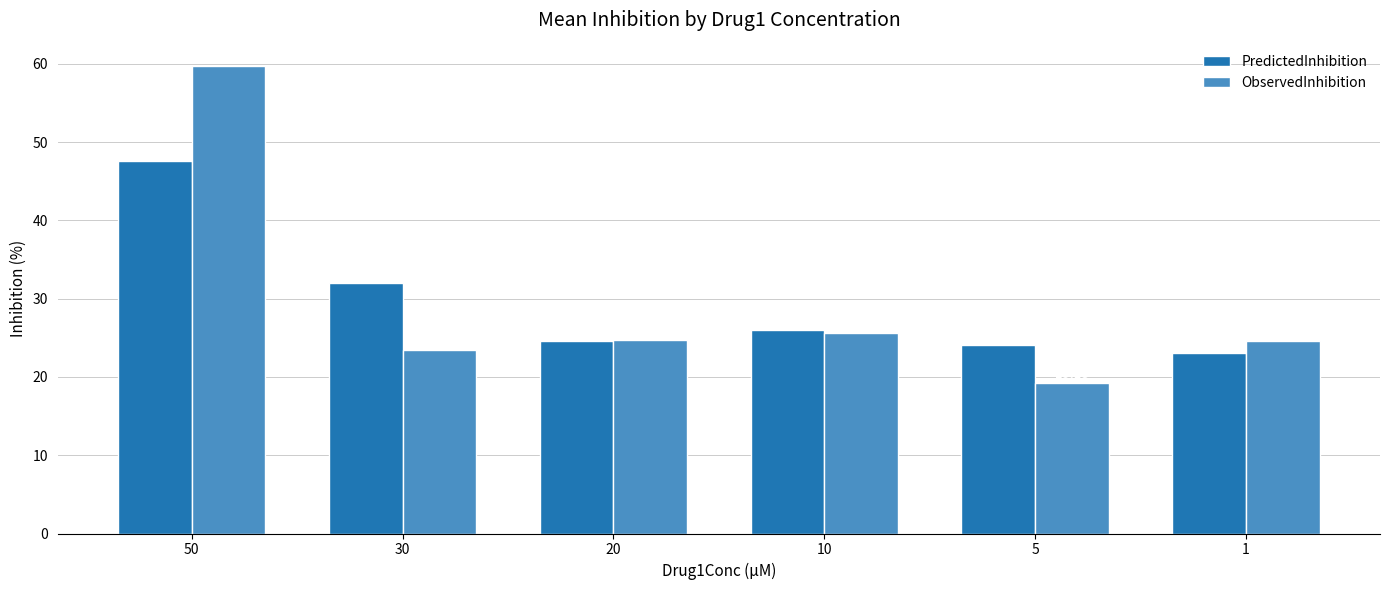

Is the value of PredictedInhibition at 1 greater than the value of ObservedInhibition at 50?

No